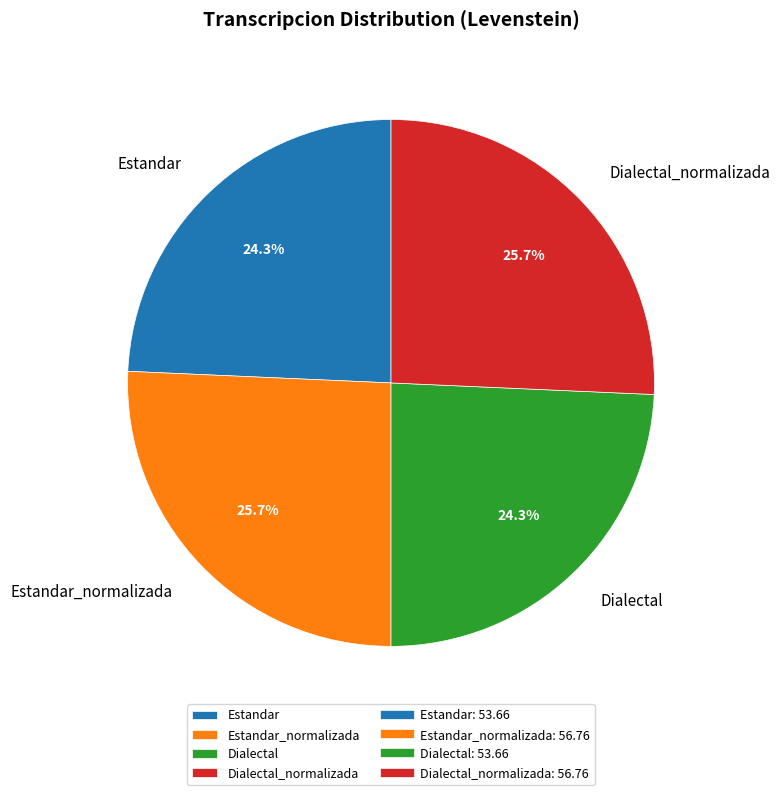

True or false: Dialectal_normalizada accounts for 26% of the total.

True